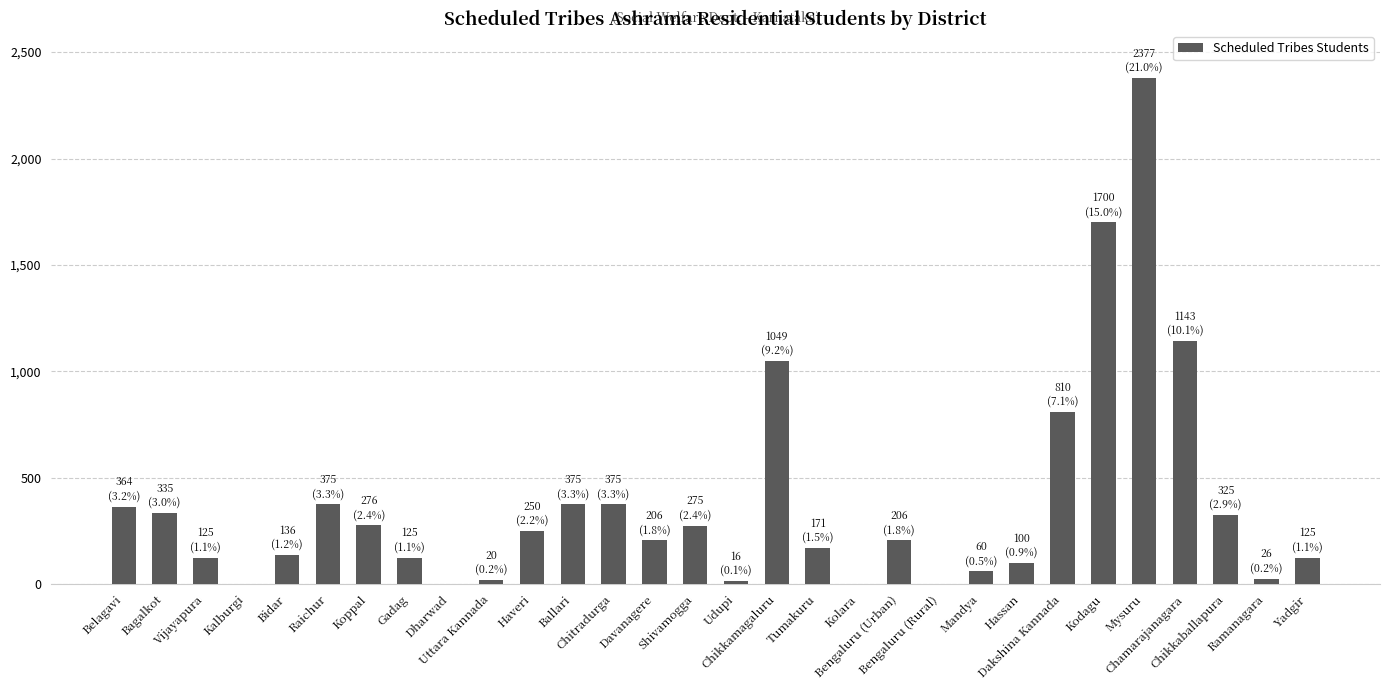

Does the chart contain stacked bars?

No